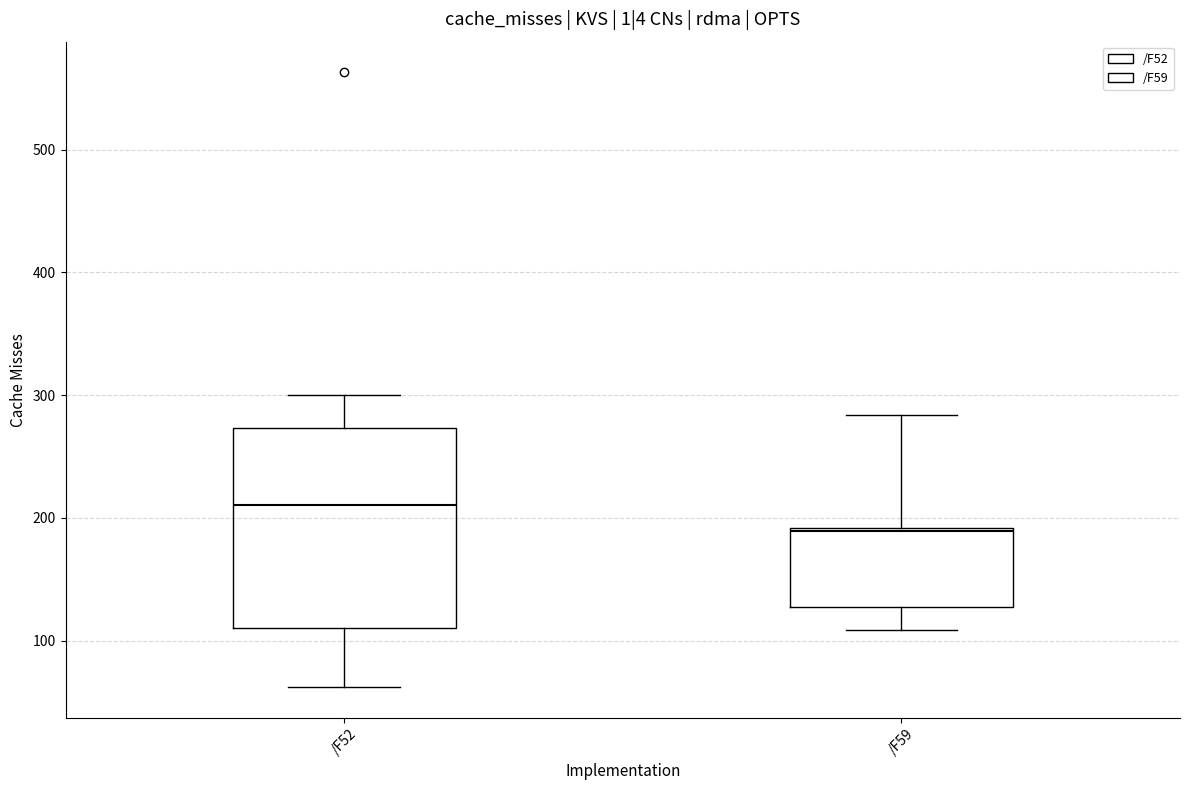

Comparing the boxes themselves (not the whiskers), which one is the tallest?

/F52